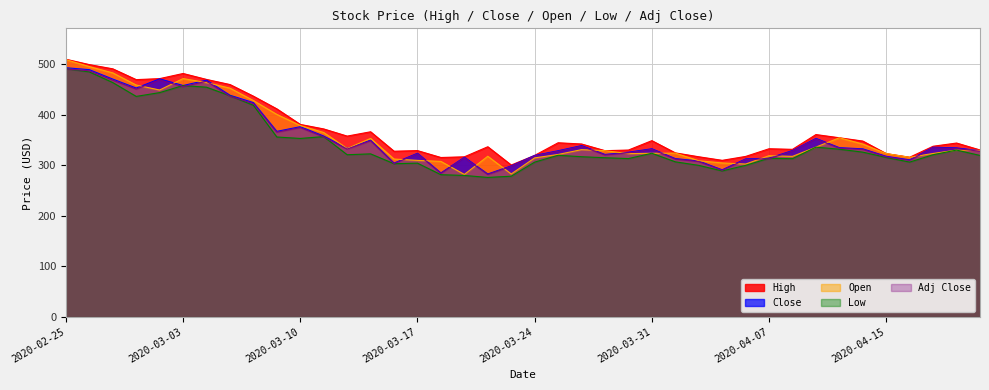

Which series changed the most between 2020-02-27 and 2020-04-06?

Open